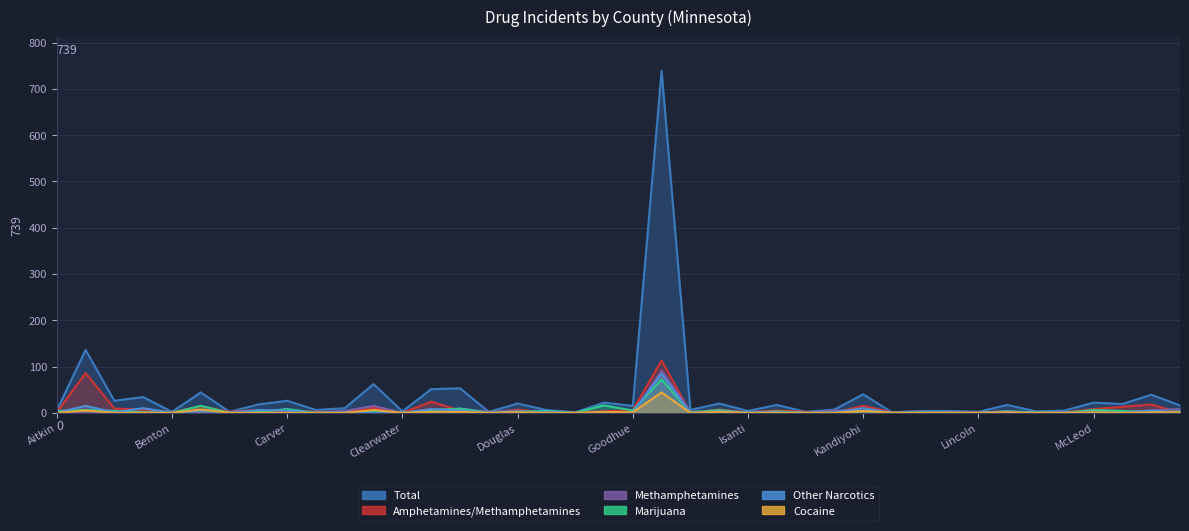

At how many categories does at least one series exceed 100?

2